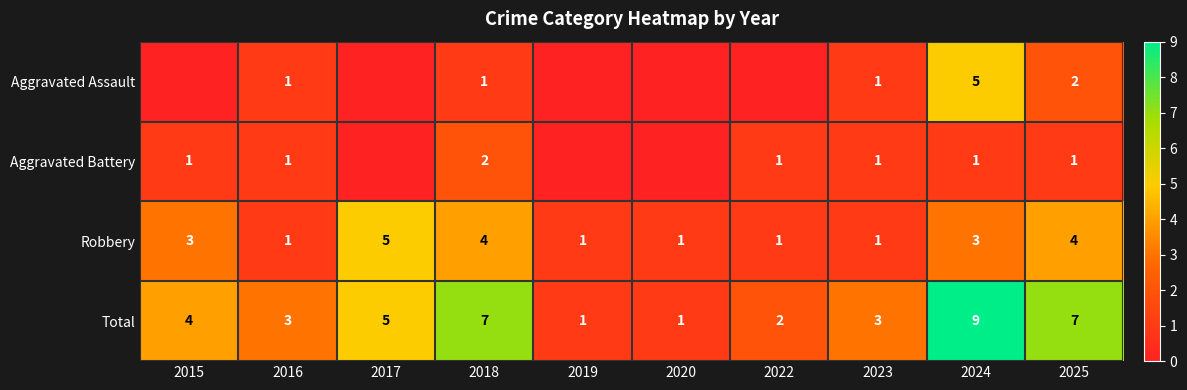

Rank the series at 2025 from lowest to highest value.

Aggravated Battery, Aggravated Assault, Robbery, Total